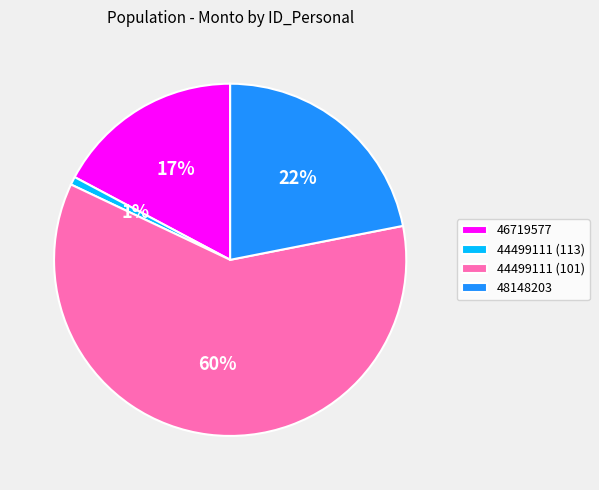

What is the majority slice?

44499111 (101)